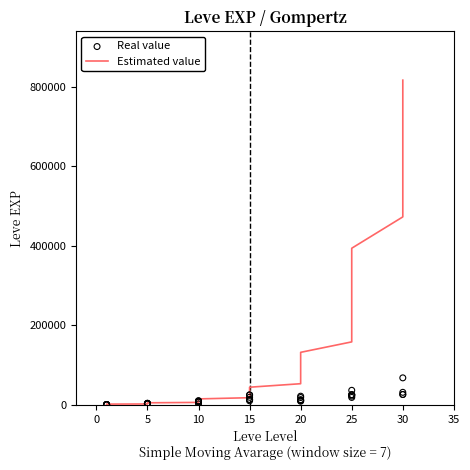

Which series has the largest total across all categories?

Estimated value